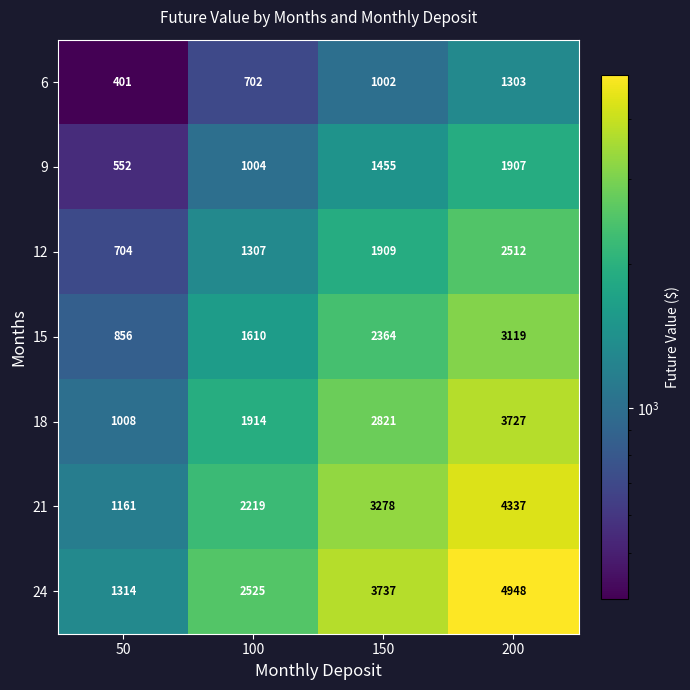

The value of 21 at 50 is 1643. True or false?

False